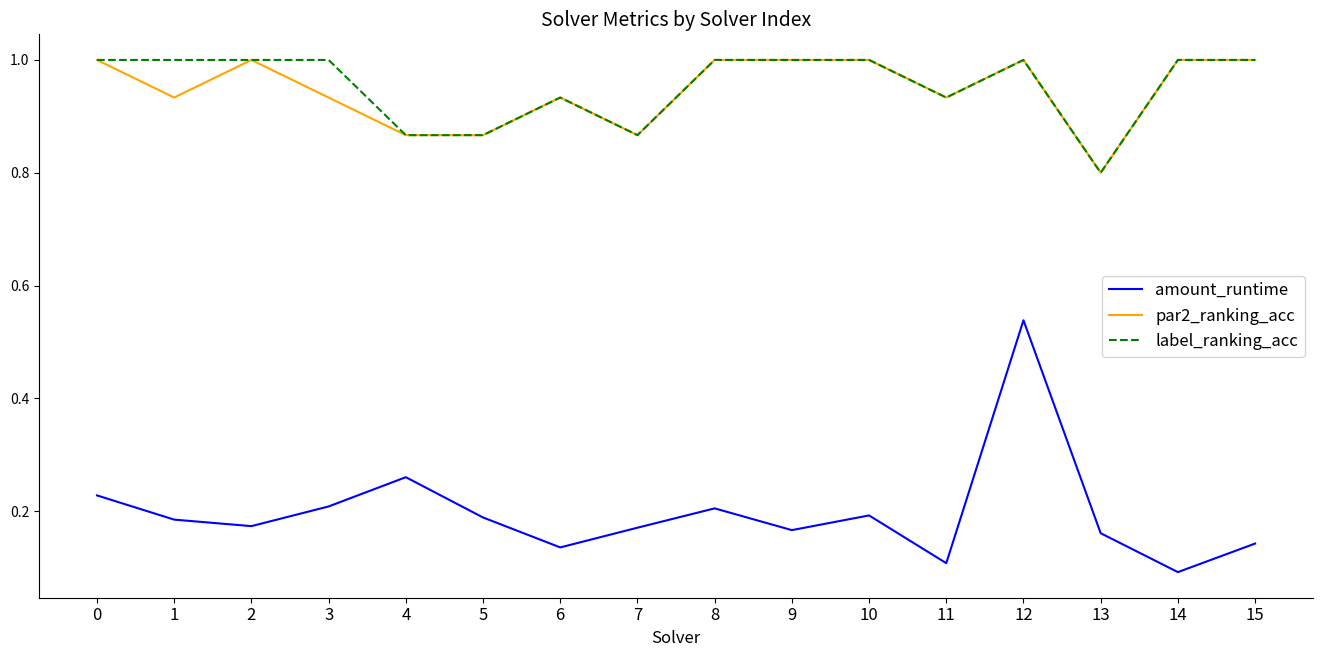

What is the maximum value for par2_ranking_acc?

1.0